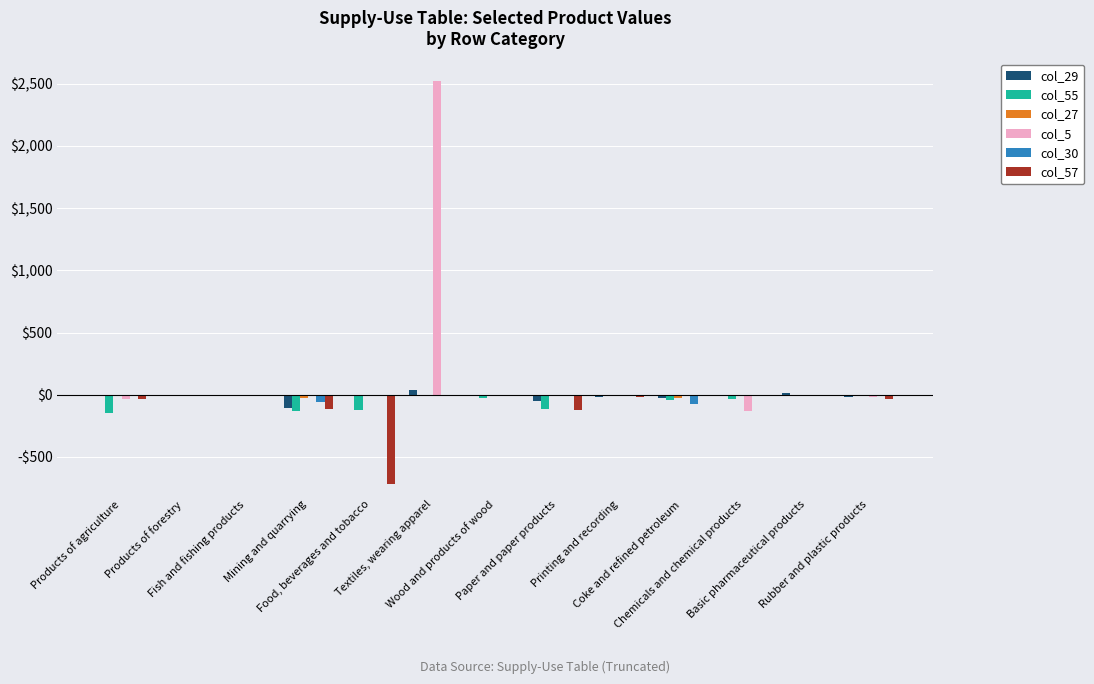

Which category has the highest value across all series?

Textiles, wearing apparel